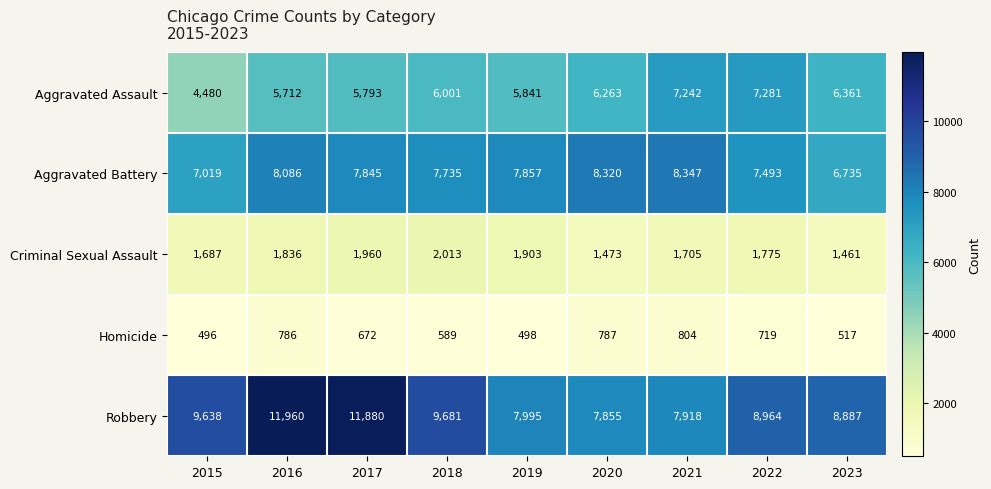

Which label corresponds to the smallest value in the chart?

2015